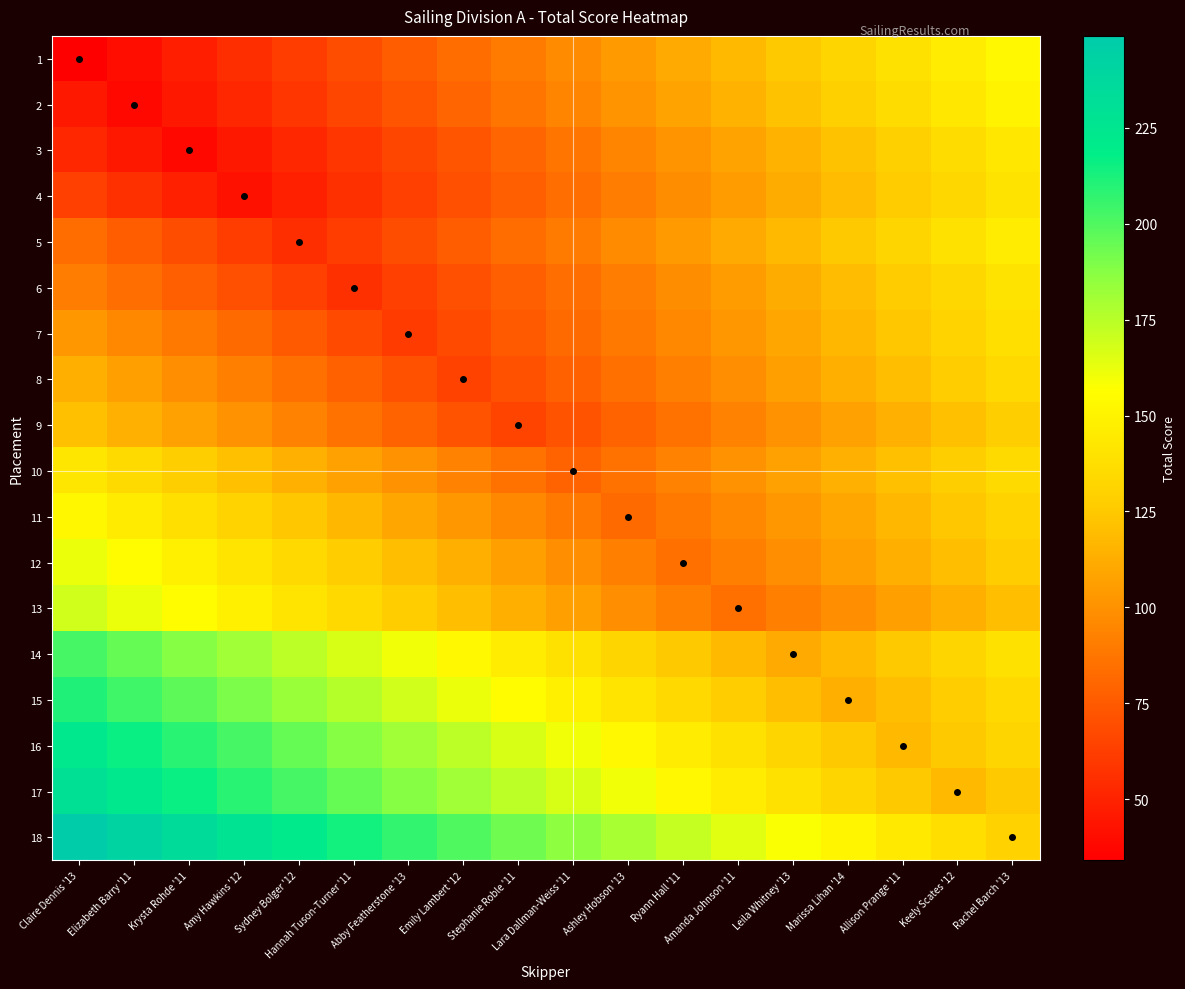

At which category is the sum across all series the highest?

Claire Dennis '13